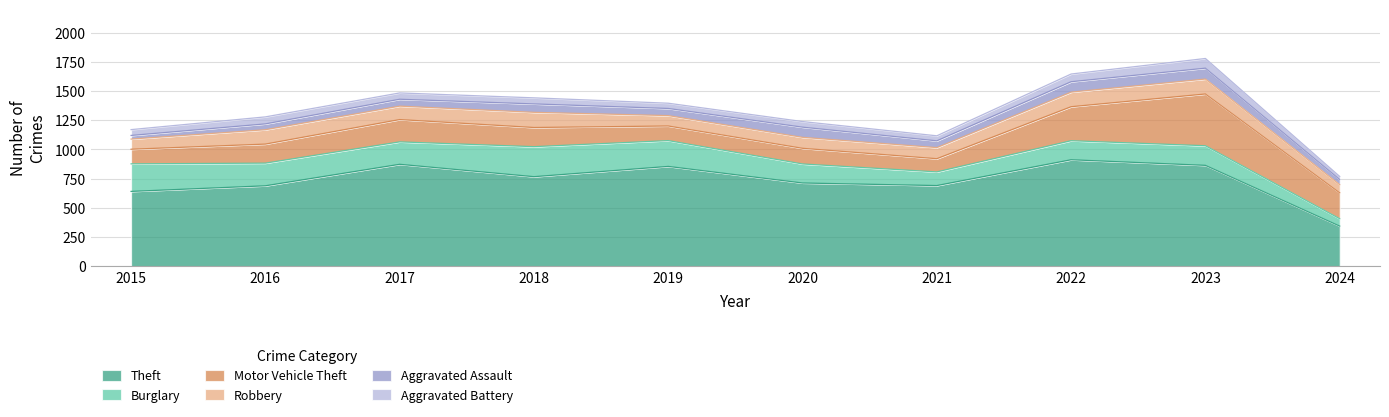

At which category does Robbery reach its first local peak?

2016